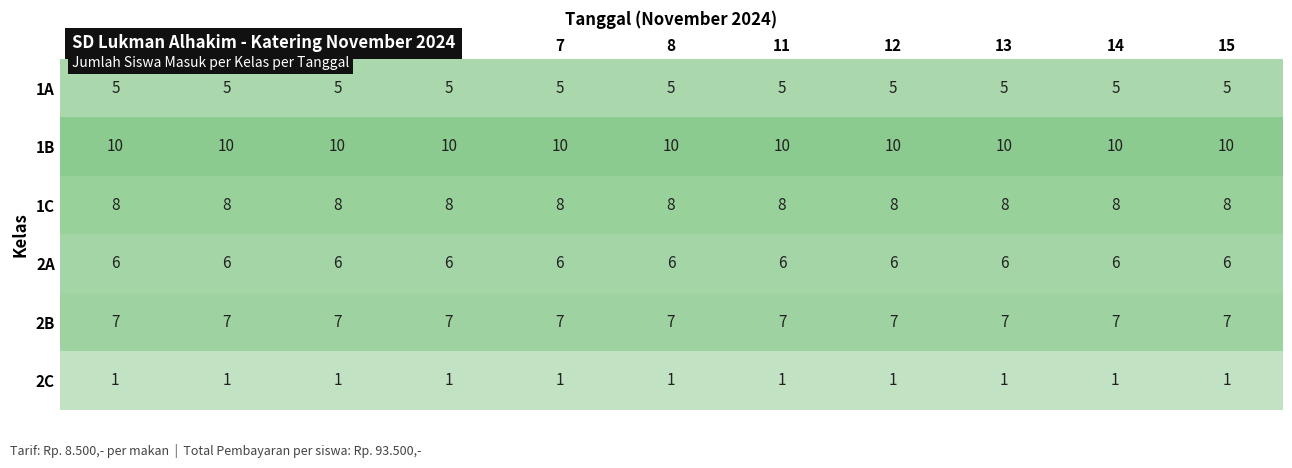

At 15, list the series in order from largest to smallest.

1B, 1C, 2B, 2A, 1A, 2C